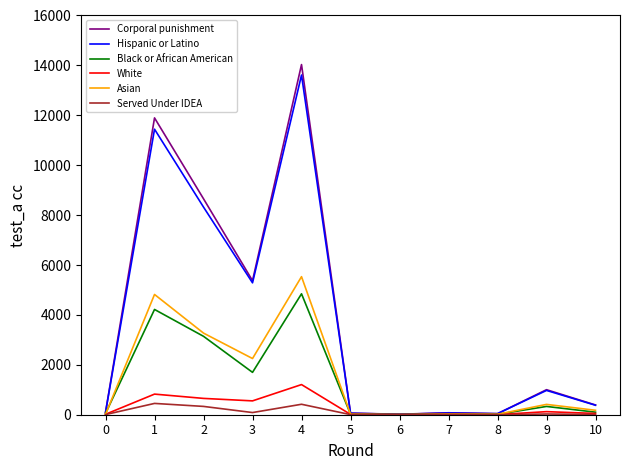

The value of Corporal punishment at 9 is 342. True or false?

False